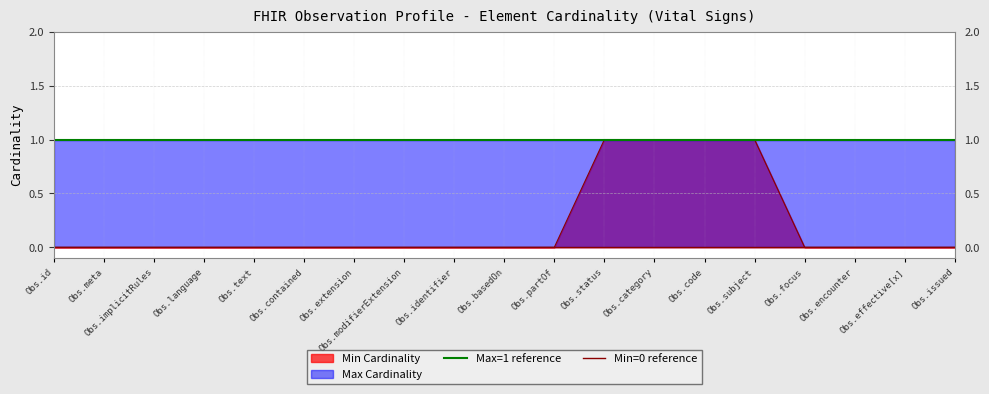

How many lines are shown in the chart?

2